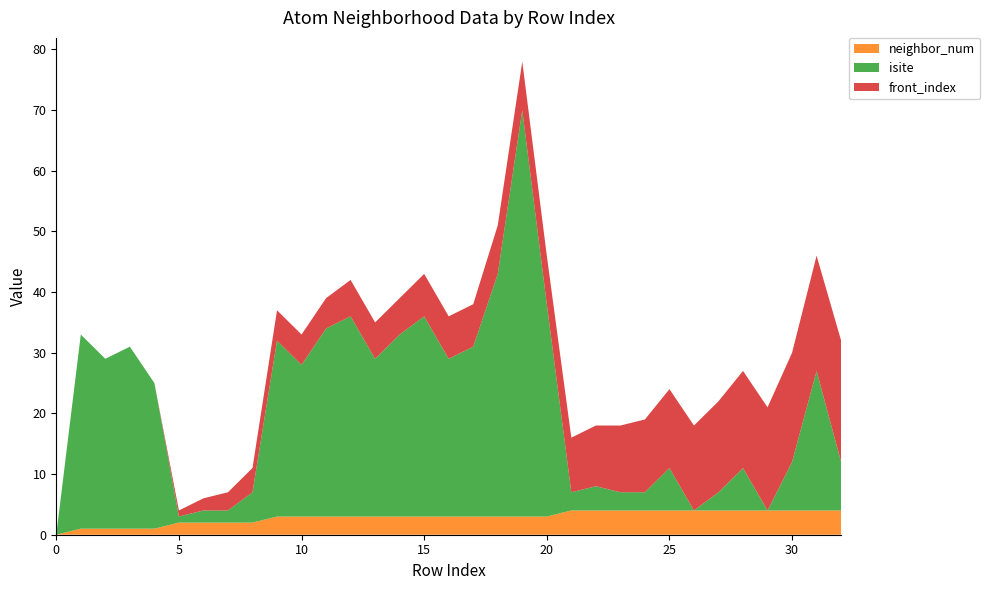

Reading right to left, extract all data points from this chart.

neighbor_num: 32=4	31=4	30=4	29=4	28=4	27=4	26=4	25=4	24=4	23=4	22=4	21=4	20=3	19=3	18=3	17=3	16=3	15=3	14=3	13=3	12=3	11=3	10=3	9=3	8=2	7=2	6=2	5=2	4=1	3=1	2=1	1=1	0=0
isite: 32=8	31=23	30=8	29=0	28=7	27=3	26=0	25=7	24=3	23=3	22=4	21=3	20=35	19=67	18=40	17=28	16=26	15=33	14=30	13=26	12=33	11=31	10=25	9=29	8=5	7=2	6=2	5=1	4=24	3=30	2=28	1=32	0=0
front_index: 32=20	31=19	30=18	29=17	28=16	27=15	26=14	25=13	24=12	23=11	22=10	21=9	20=8	19=8	18=8	17=7	16=7	15=7	14=6	13=6	12=6	11=5	10=5	9=5	8=4	7=3	6=2	5=1	4=0	3=0	2=0	1=0	0=0